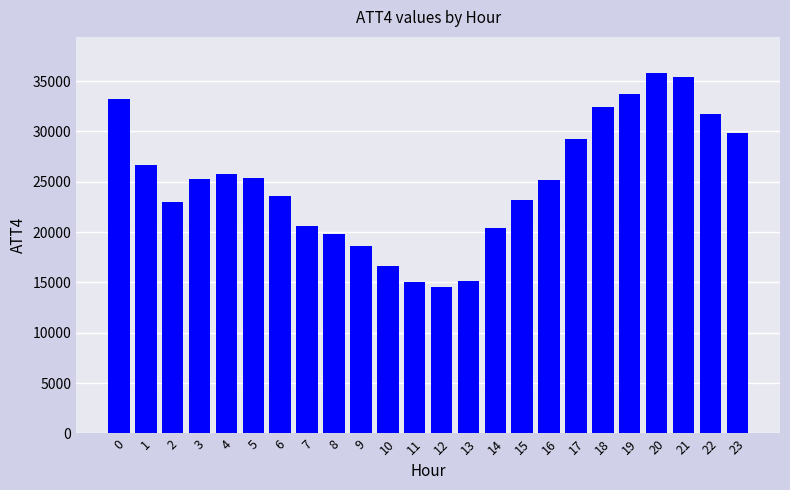

What is the difference between the maximum and second lowest values?

20800